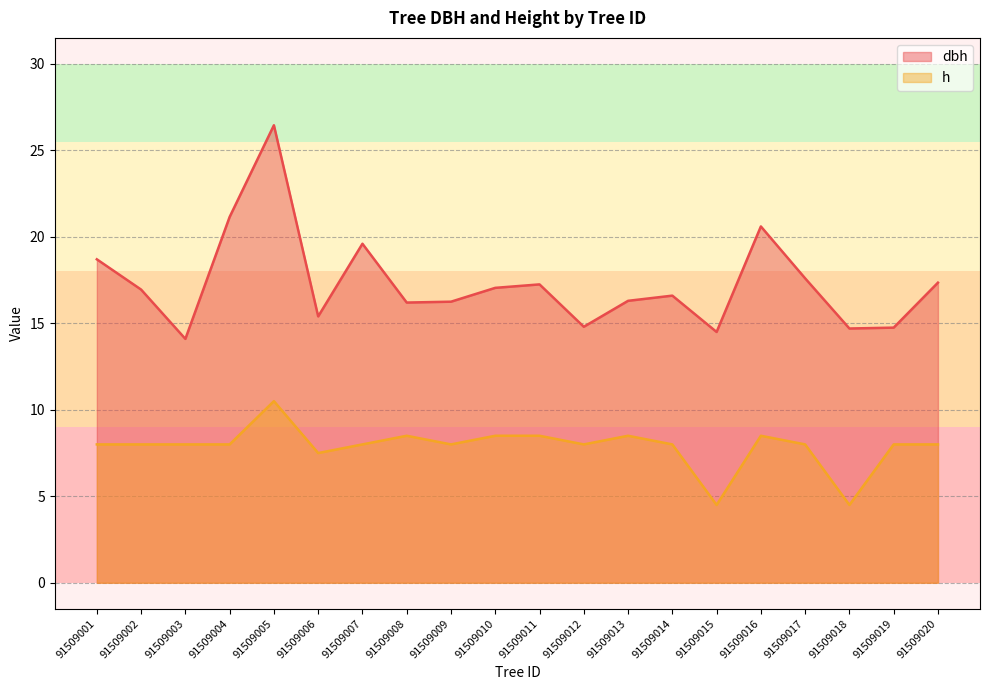

What are all the series names shown in the legend?

dbh, h